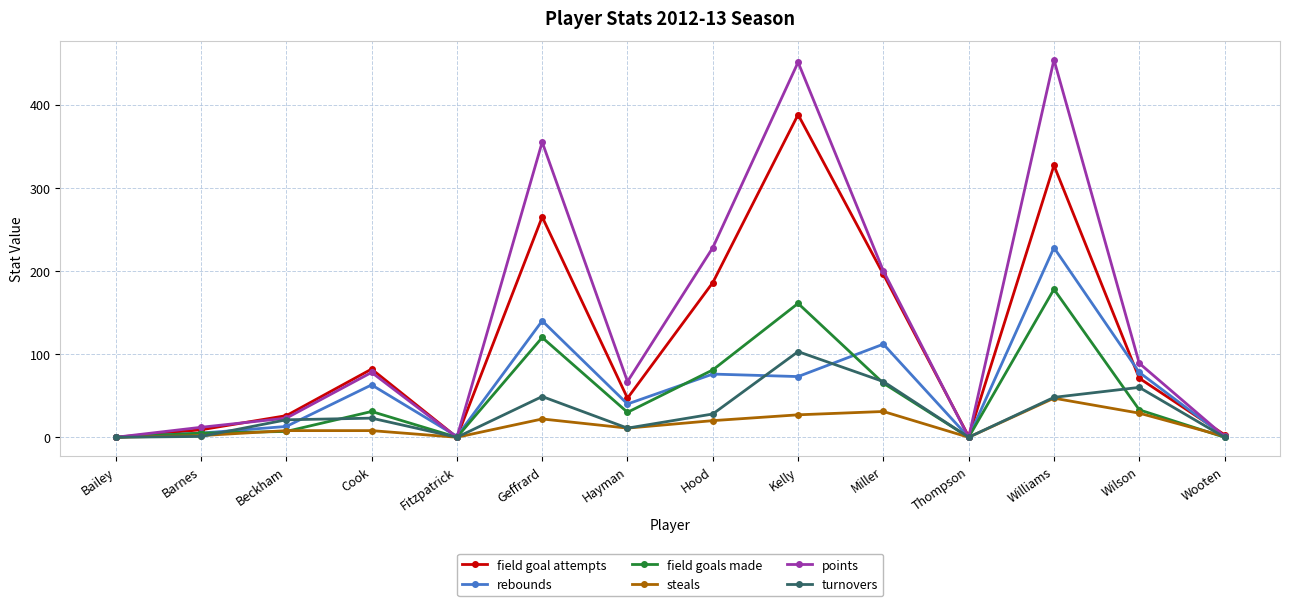

True or false: points has a value of 295 at Williams.

False